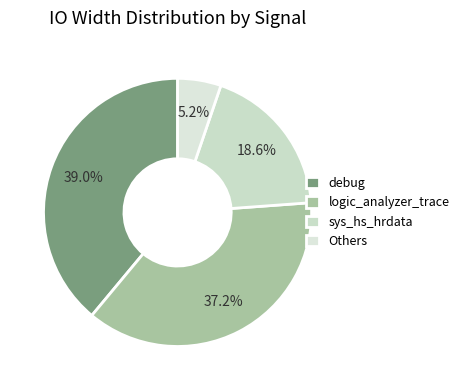

What is the smallest slice in the pie chart?

Others